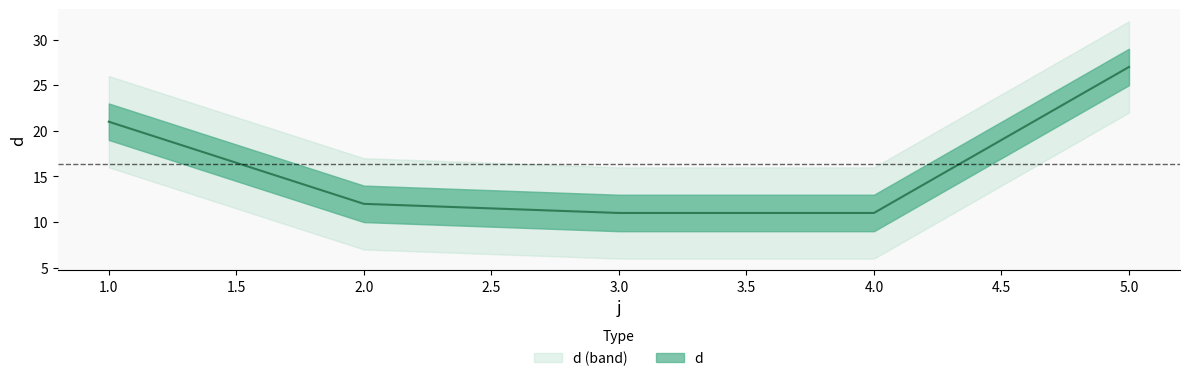

True or false: the data has more than 2 interior local peaks.

False